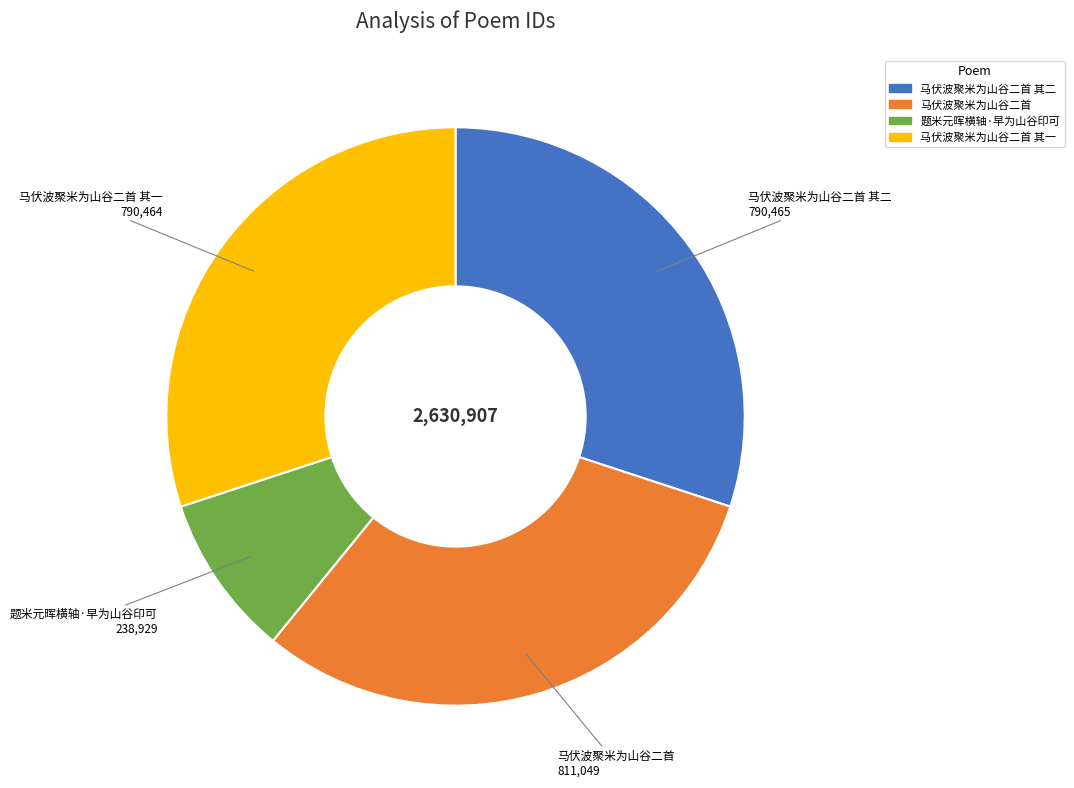

Is there any slice that represents more than half of the pie?

No